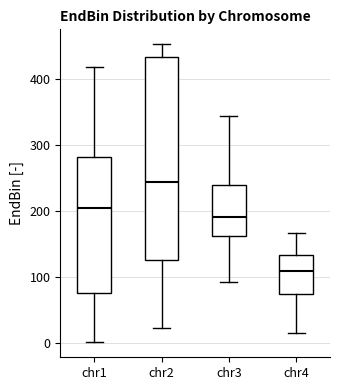

Reading left to right, read every box against the y-axis: the position of its median line, the range the box covers, and the ends of its whiskers. The values are not printed on the chart, so give them approximately, as read against the axis.

chr1: median 200, box 80 to 280, whiskers 0 to 420
chr2: median 240, box 130 to 430, whiskers 20 to 450
chr3: median 190, box 160 to 240, whiskers 90 to 340
chr4: median 110, box 70 to 130, whiskers 20 to 170